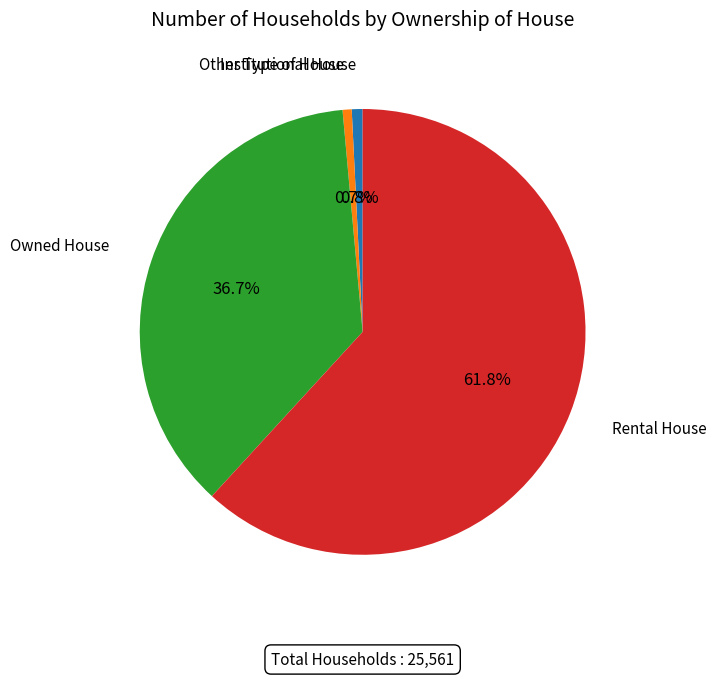

Is there a majority slice in this chart?

Yes